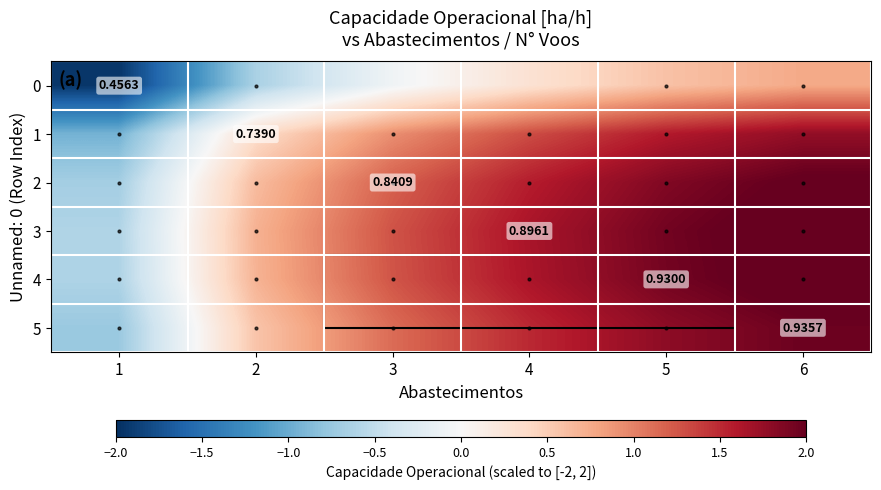

The 0 series shows 0.6 at 5. True or false?

True